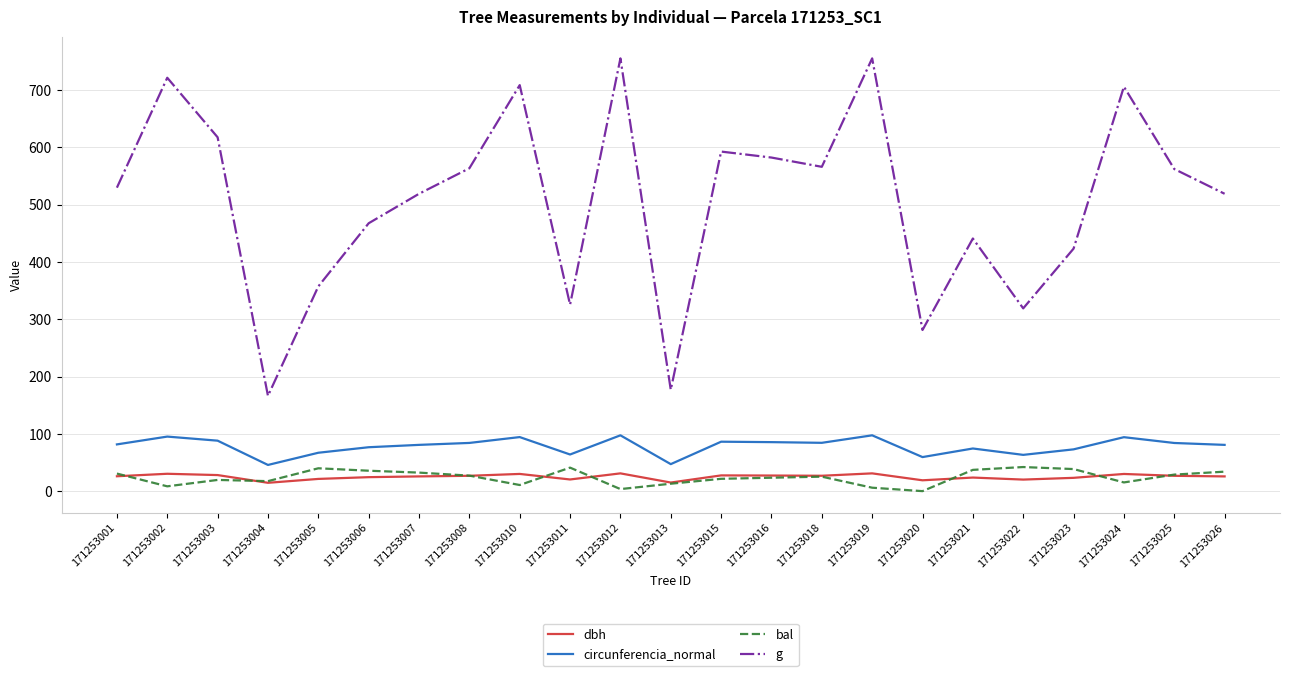

How many values in the bal series exceed 25?

12